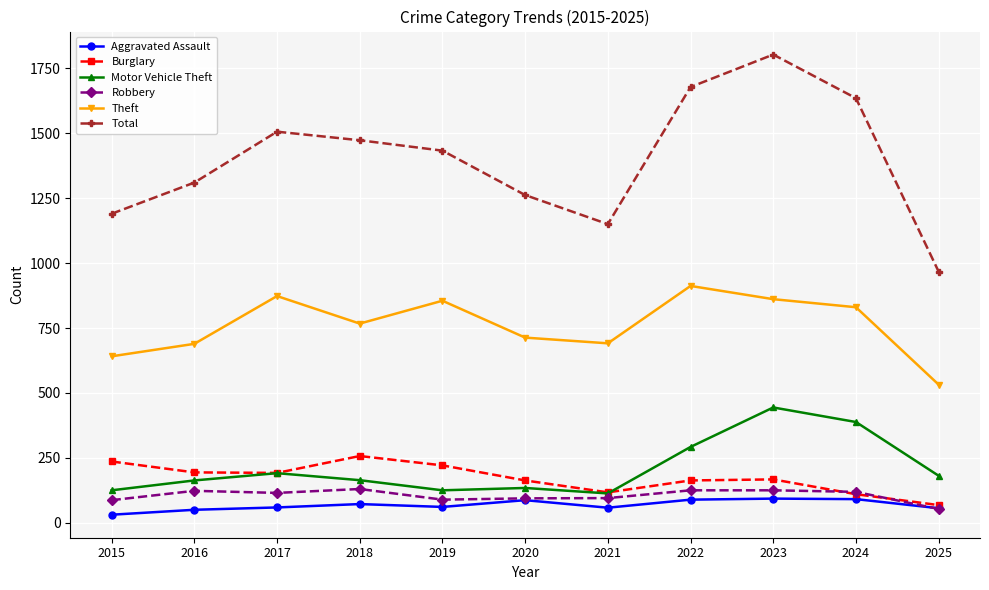

What is the difference between the maximum and minimum values in the Motor Vehicle Theft series?

331